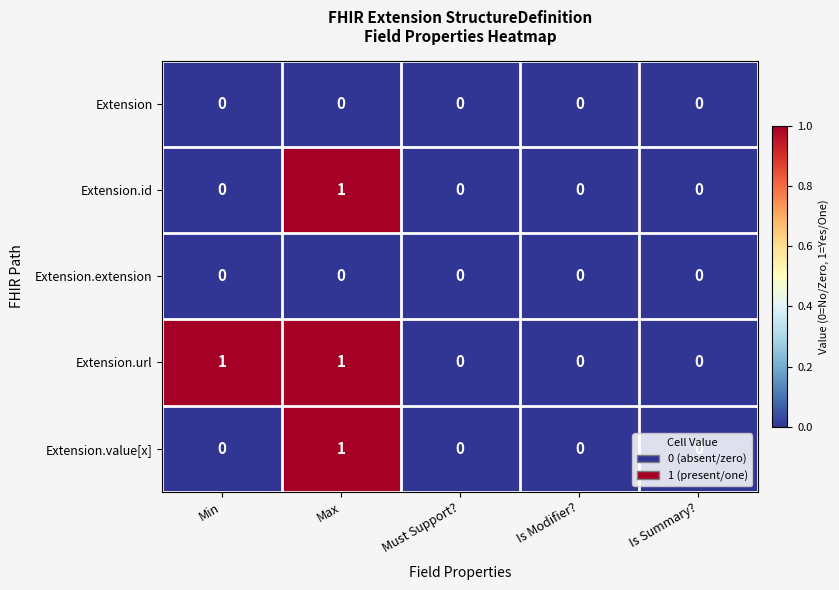

Count the Extension.id values in the range 0 to 1.

5